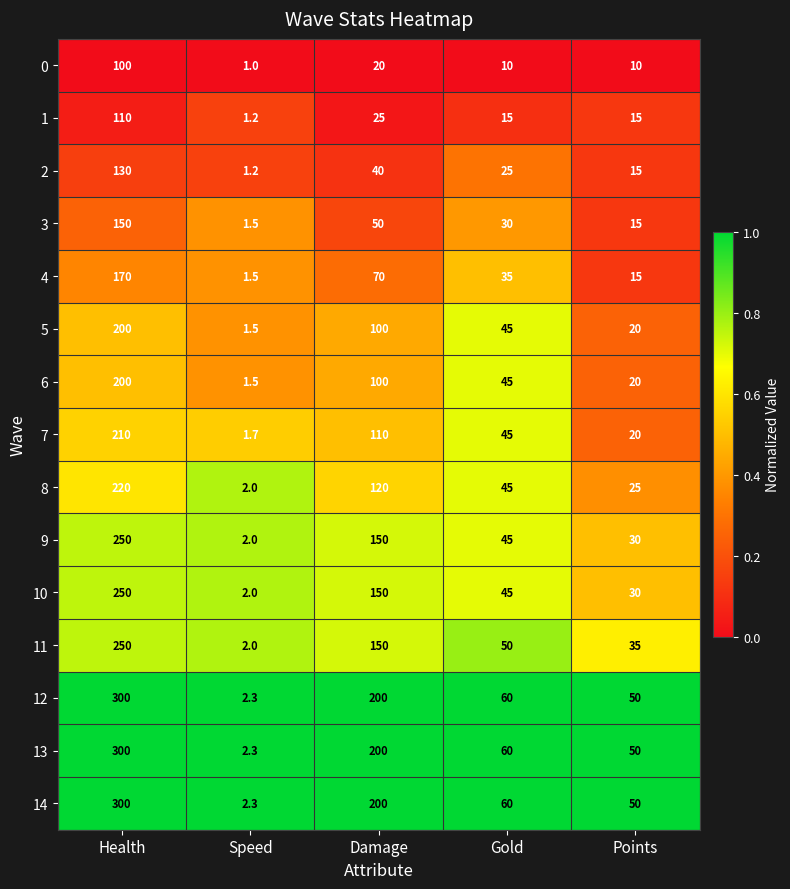

Is it true that 9 equals 45.0 at Gold?

True